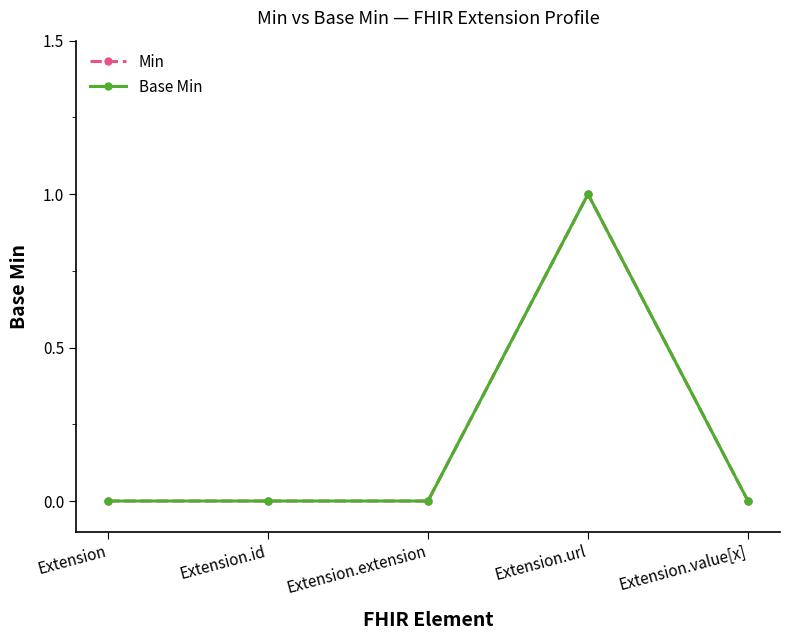

Is this an area chart (filled region under the line)?

No